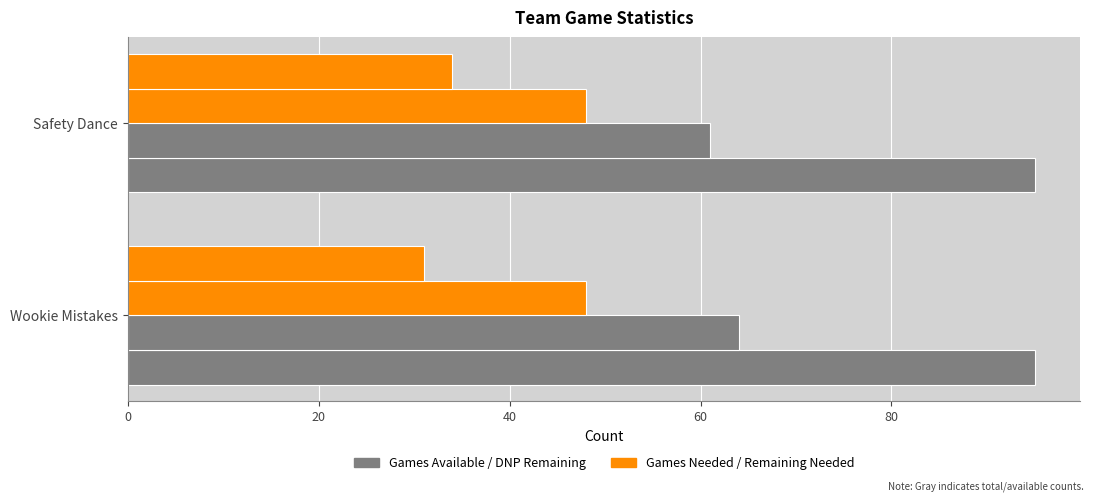

How many data points does each series have?

2